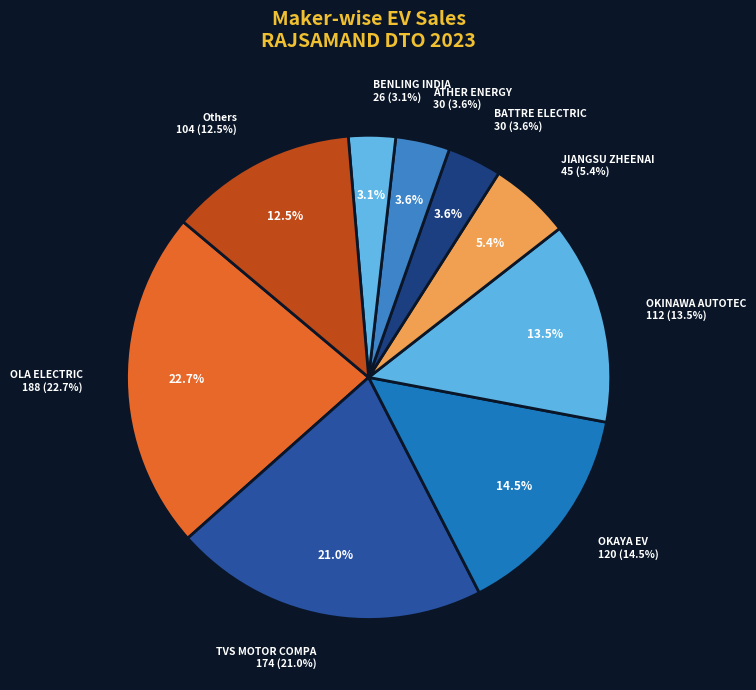

Does OLA ELECTRIC account for over 50% of the chart?

No